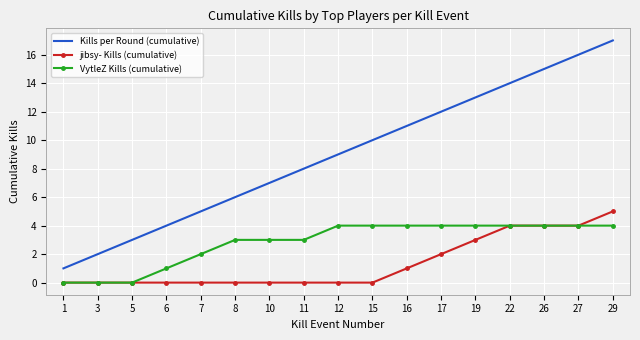

Is the value of VytleZ Kills (cumulative) at 12 greater than the value of jibsy- Kills (cumulative) at 29?

No